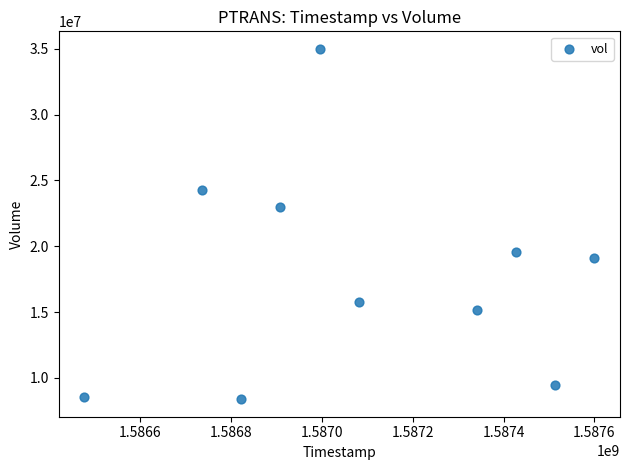

What Y value in the scatter plot is closest to 21688400?

22984500